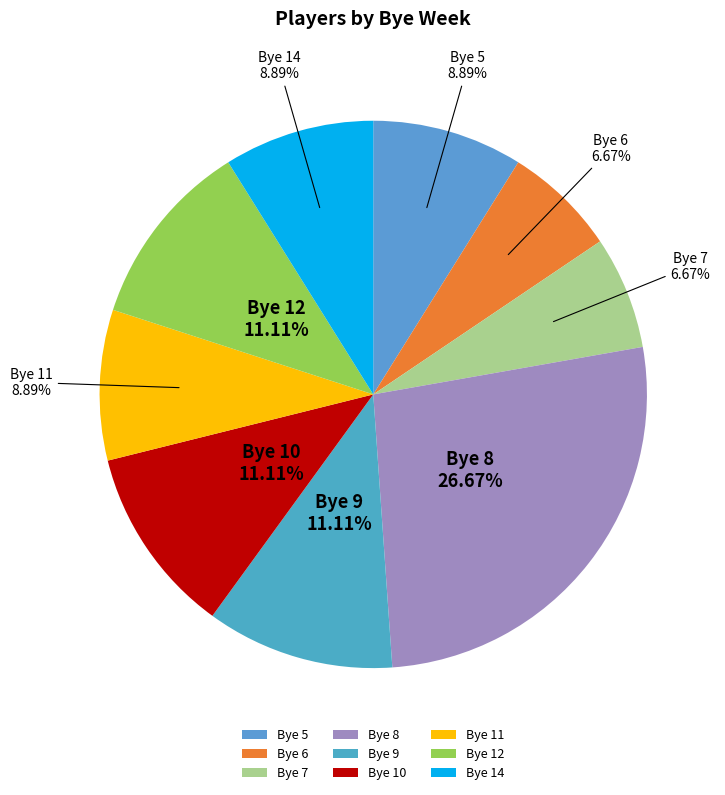

Approximately how many times larger is the value at Bye 9 compared to Bye 10?

1.0